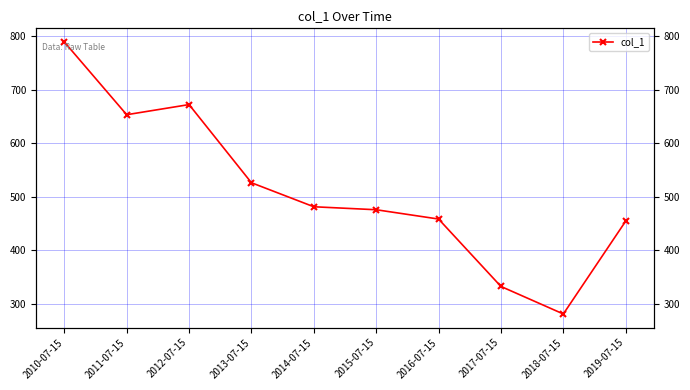

The value at 2019-07-15 is 217.7. True or false?

False